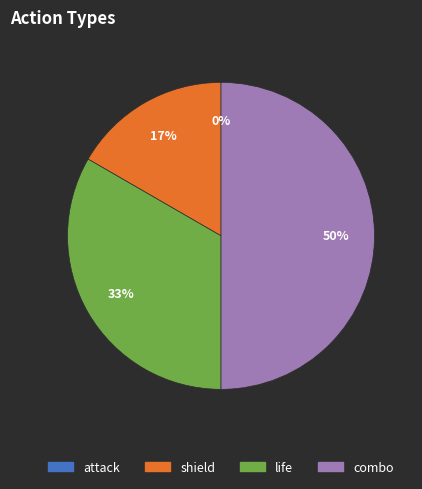

Which has a higher value, life or combo?

combo